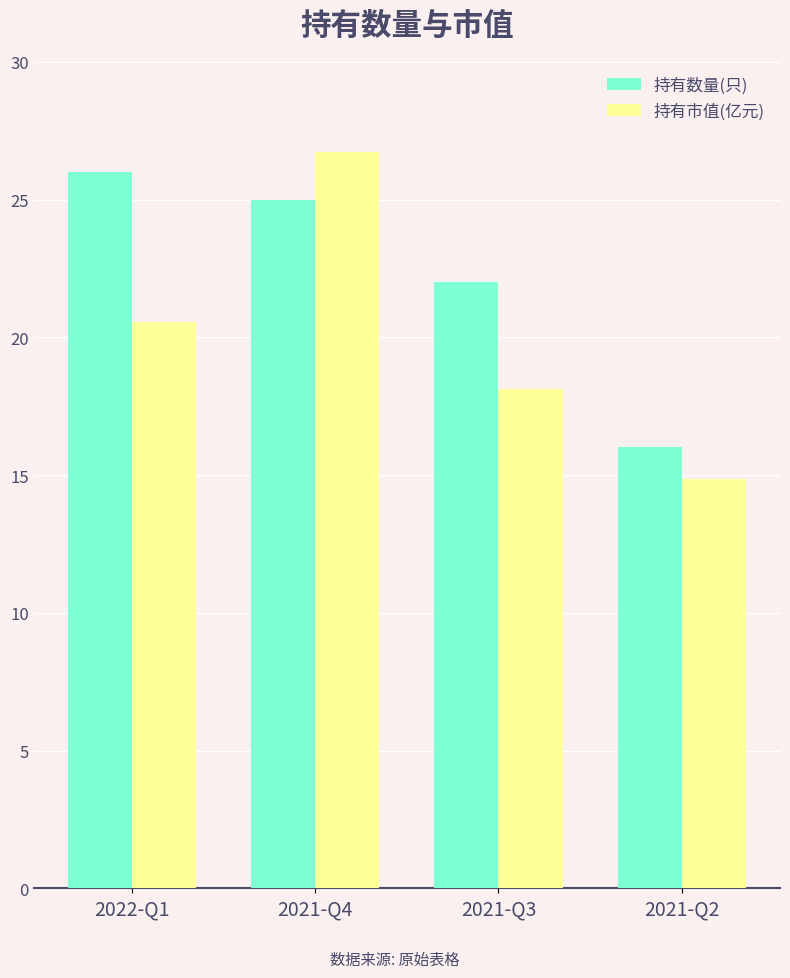

What is the label of the 3rd bar from the right?

2021-Q4